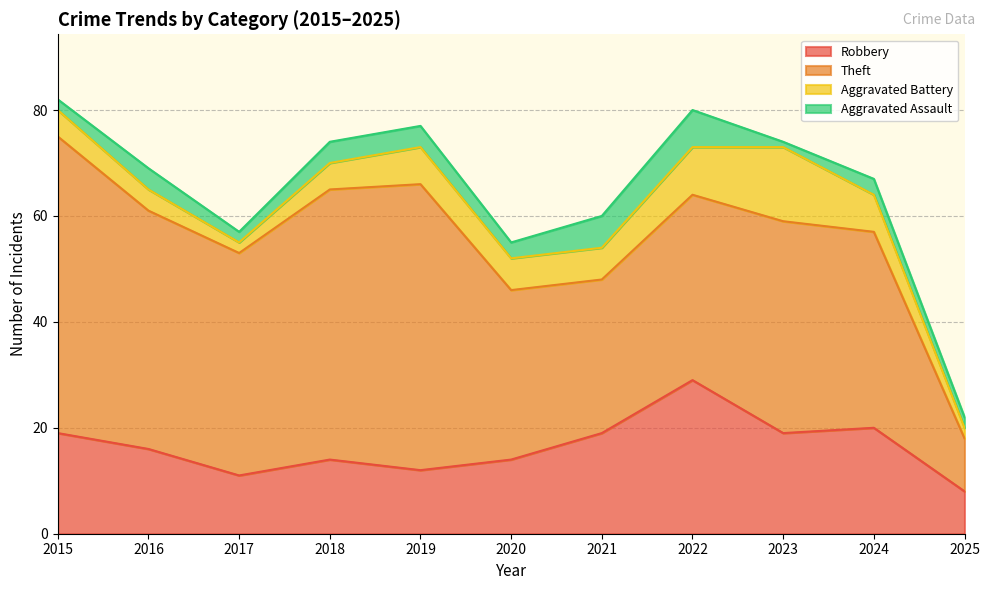

How many interior local valleys does the Robbery series have?

3